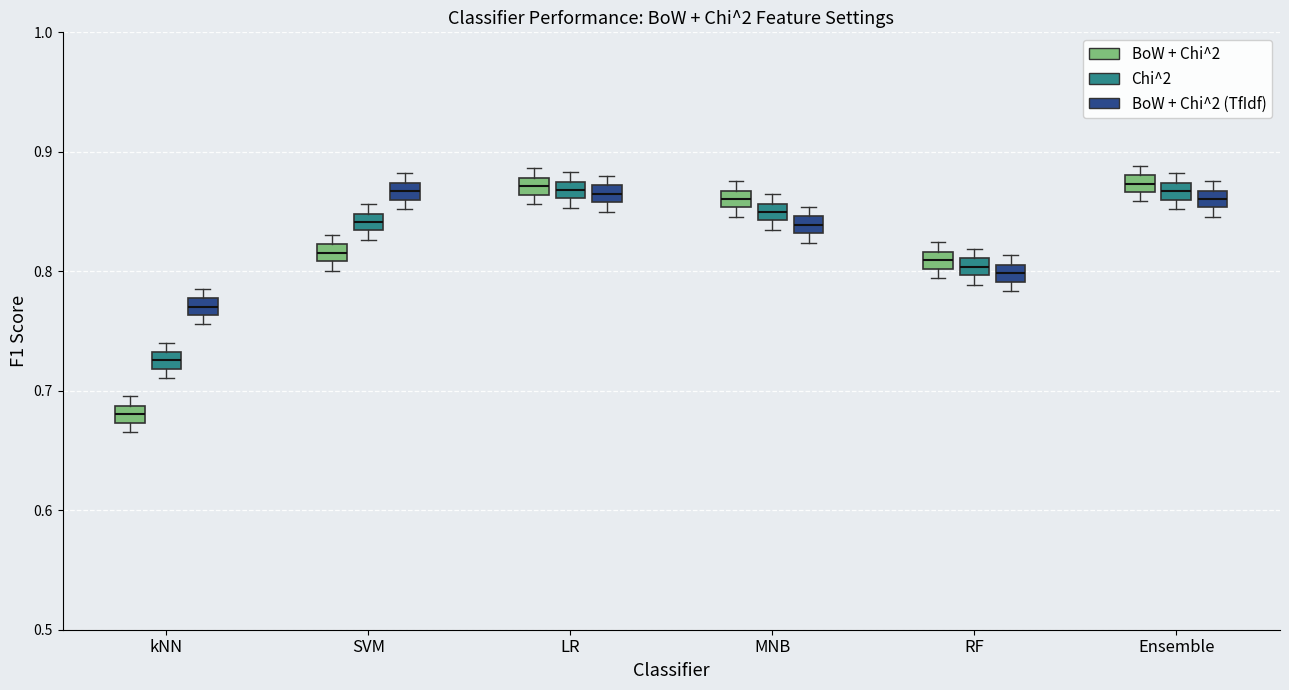

Where is the upper edge of the box for SVM (BoW + Chi^2 (TfIdf)) on the y-axis? The values are not printed on the chart, so give them approximately, as read against the axis.

0.87